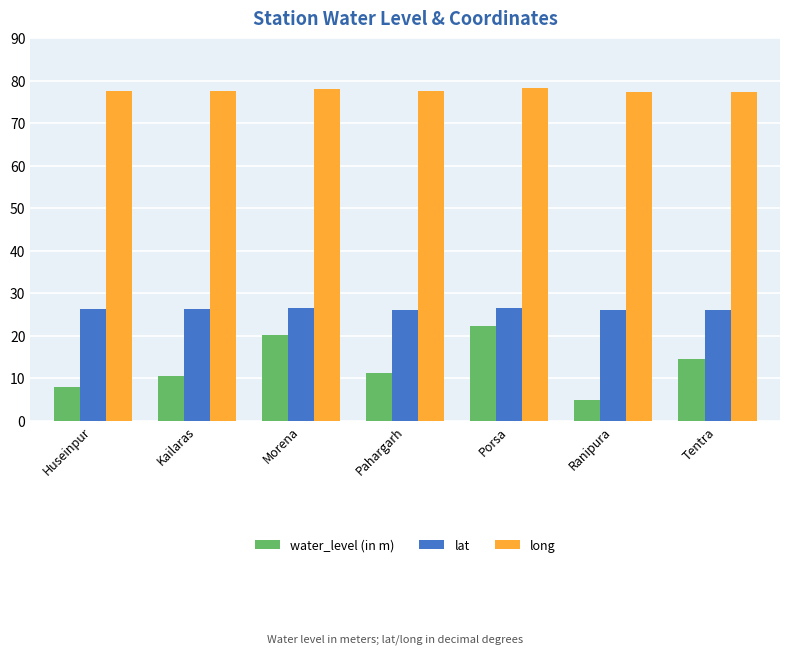

What is the highest value of the water_level (in m) series?

22.4